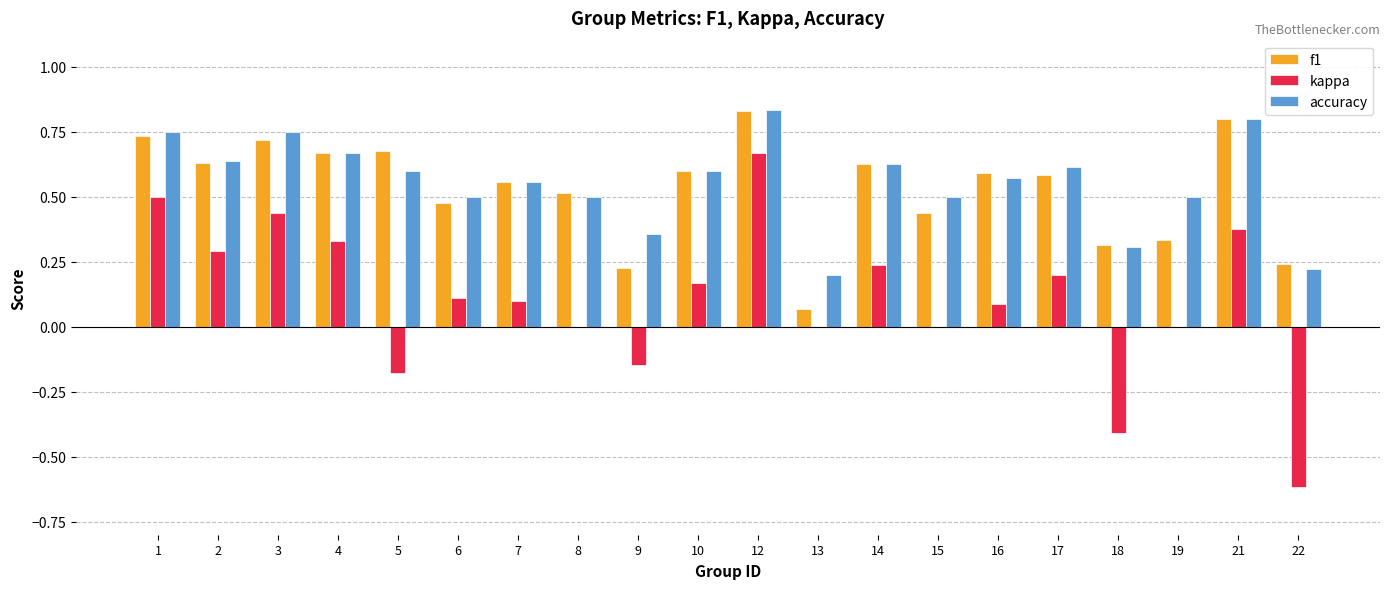

At which category is the sum across all series the highest?

12